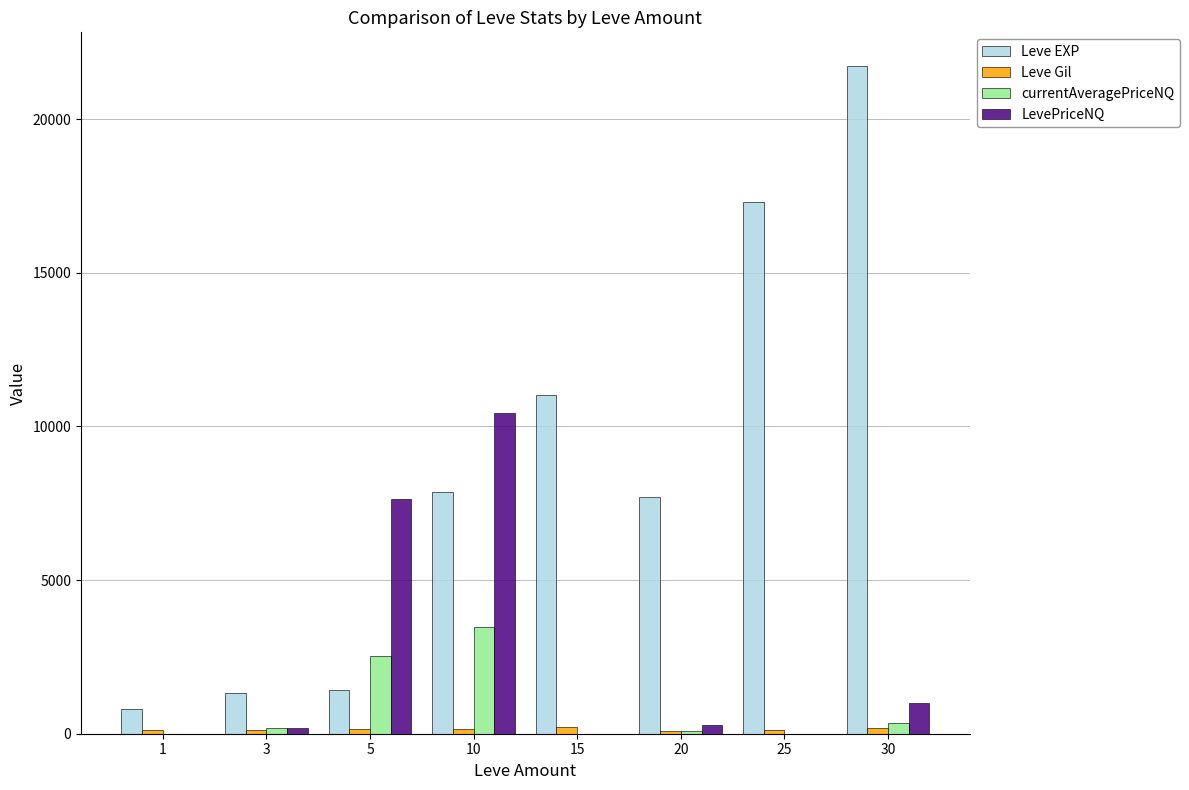

True or false: LevePriceNQ has a value of 0 at 25.

True